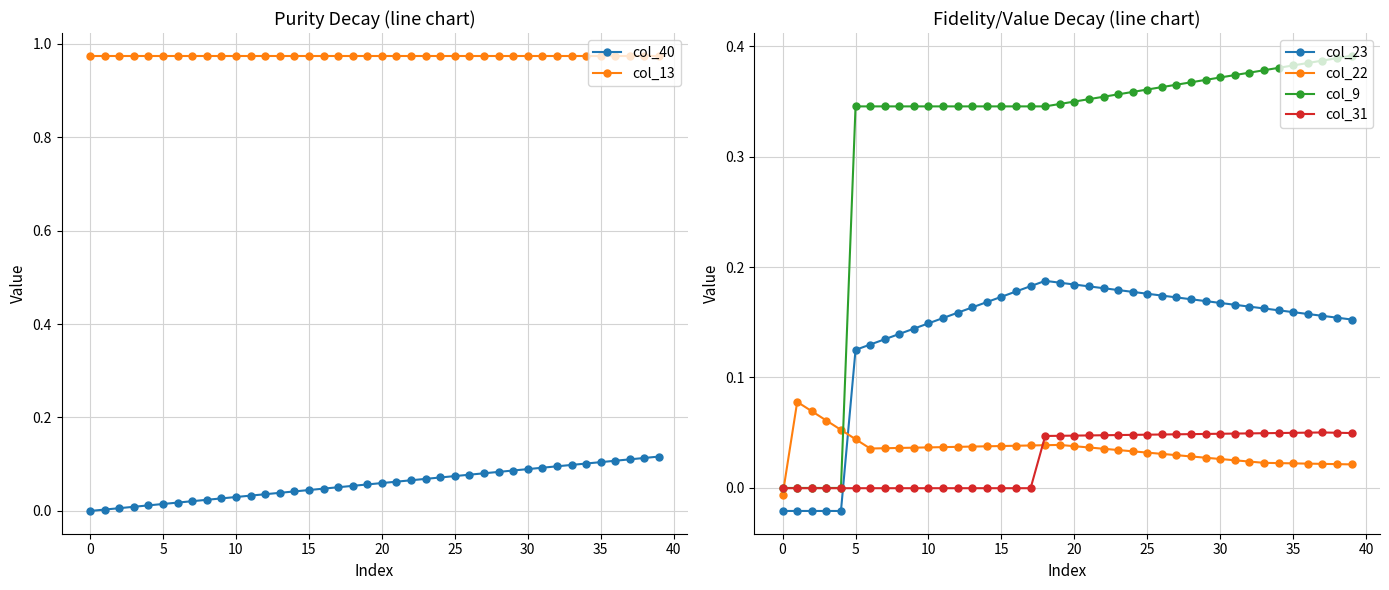

What is the sum of the col_40 values at 25 and 14?

0.1